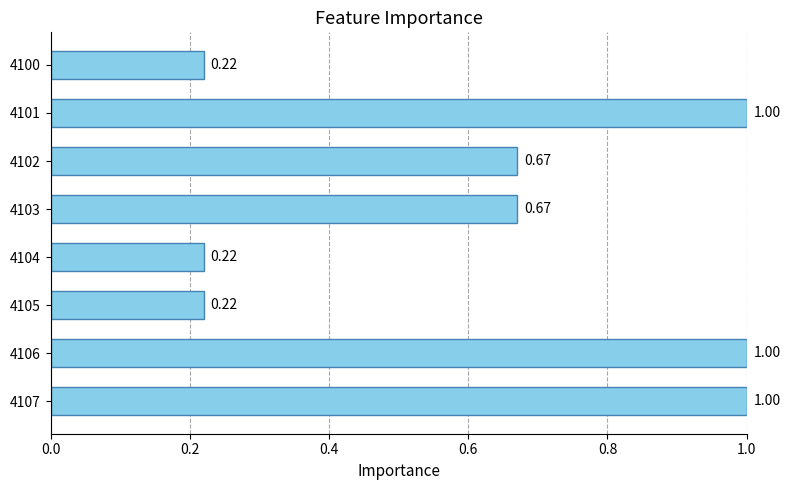

What is the change in value from 4105 to 4106?

+0.8